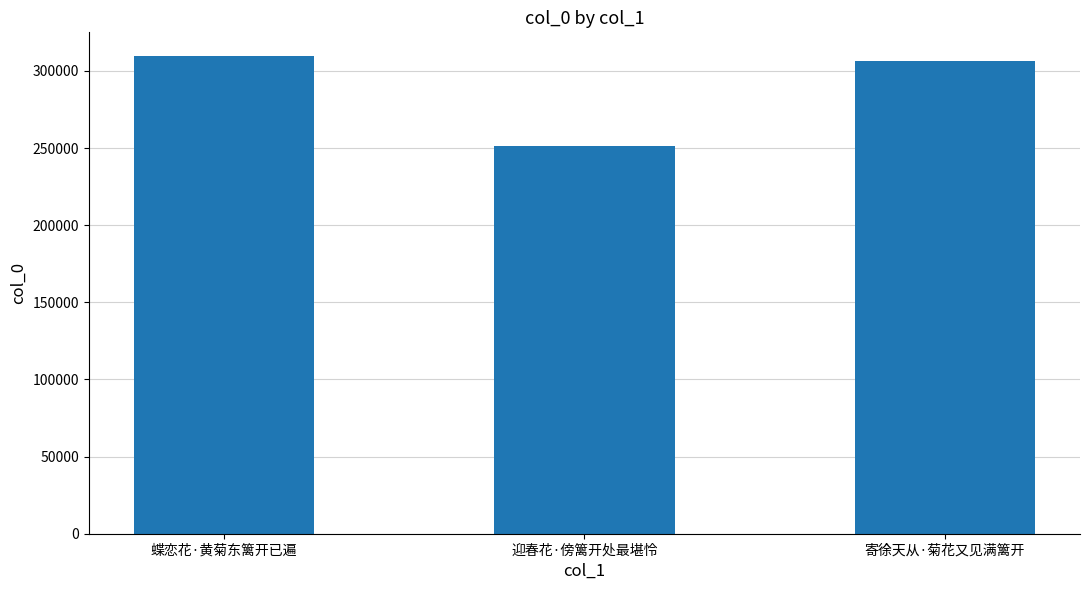

Which has a higher value, 寄徐天从·菊花又见满篱开 or 蝶恋花·黄菊东篱开已遍?

蝶恋花·黄菊东篱开已遍